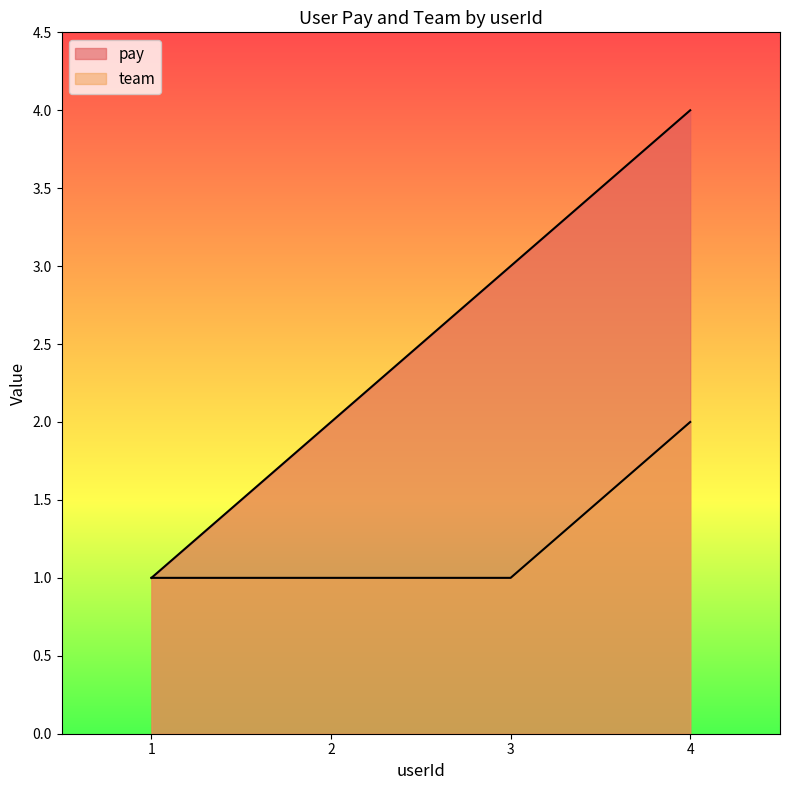

Which series has the largest total across all categories?

pay